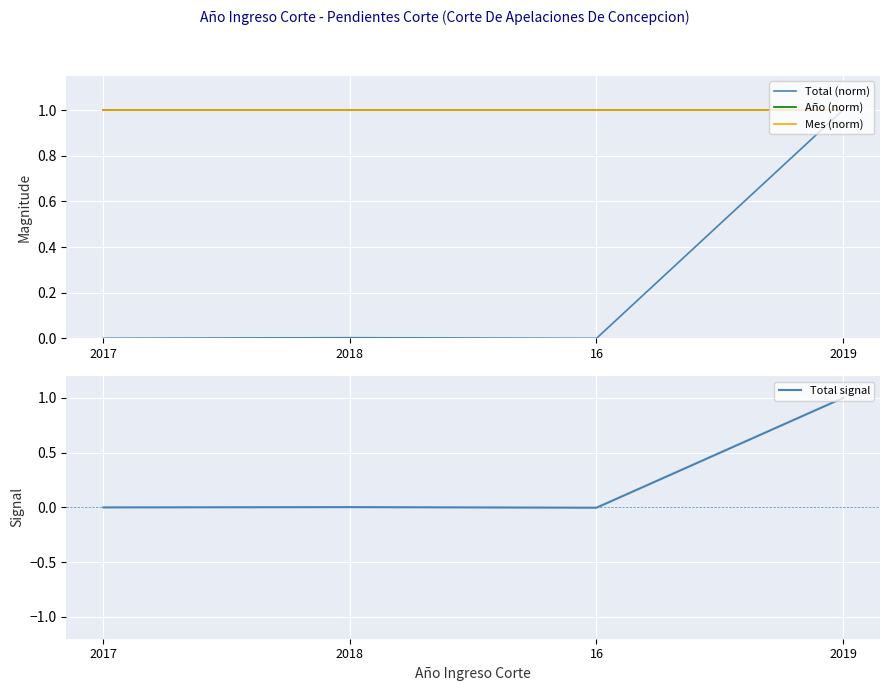

How many distinct data groups are displayed?

4